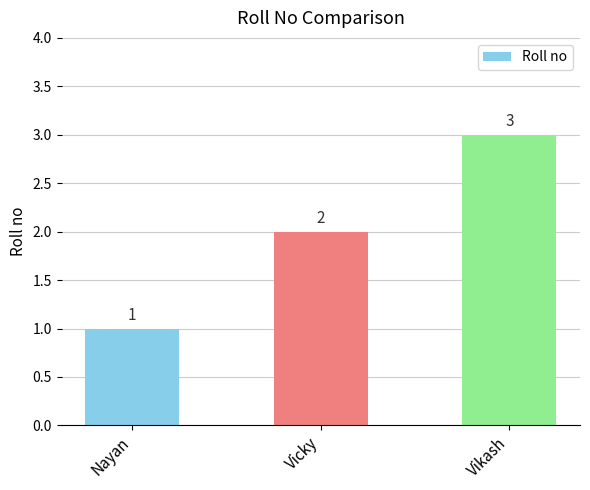

Rank the categories by value from lowest to highest.

Nayan, Vicky, Vikash